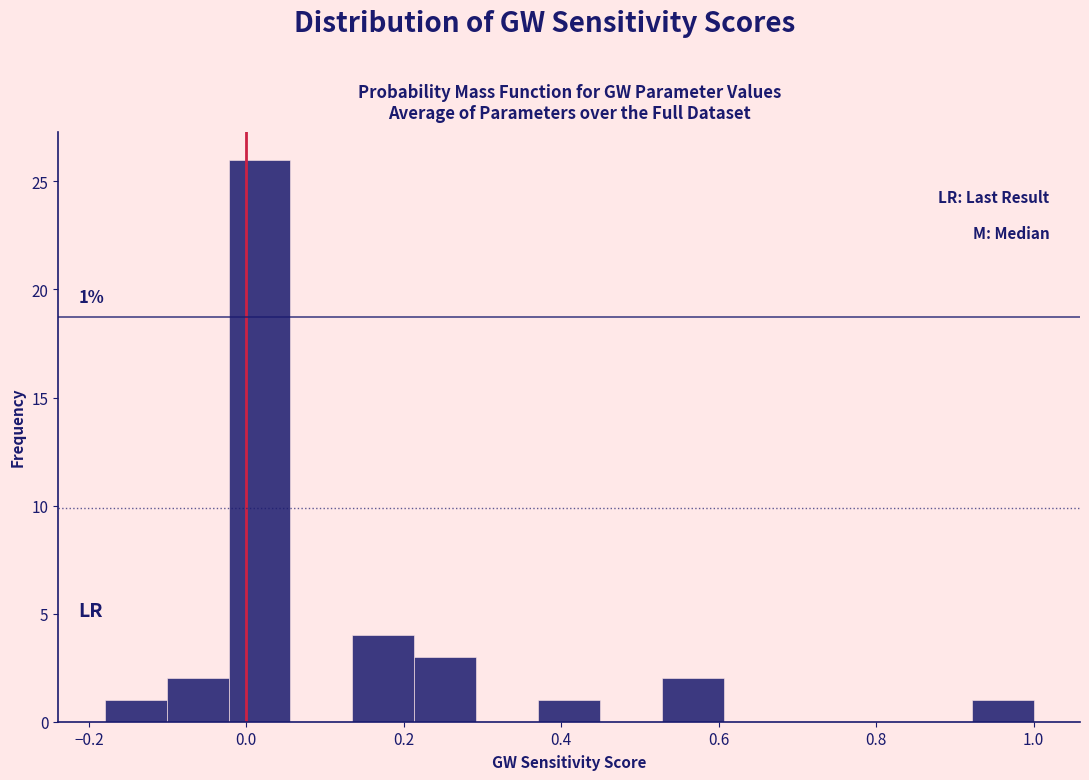

Around what value on the x-axis is the tallest bar? Give the approximate position of its centre, as read against the axis.

0.02